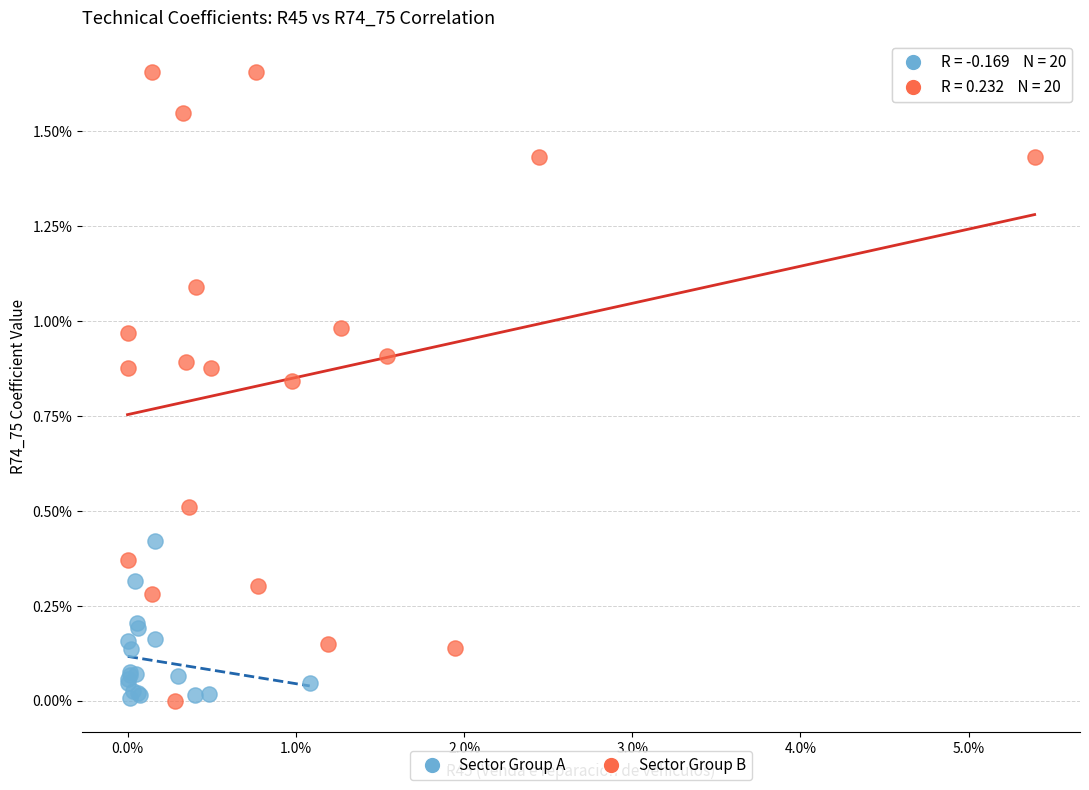

What are all the series names shown in the legend?

Sector Group A, Sector Group B